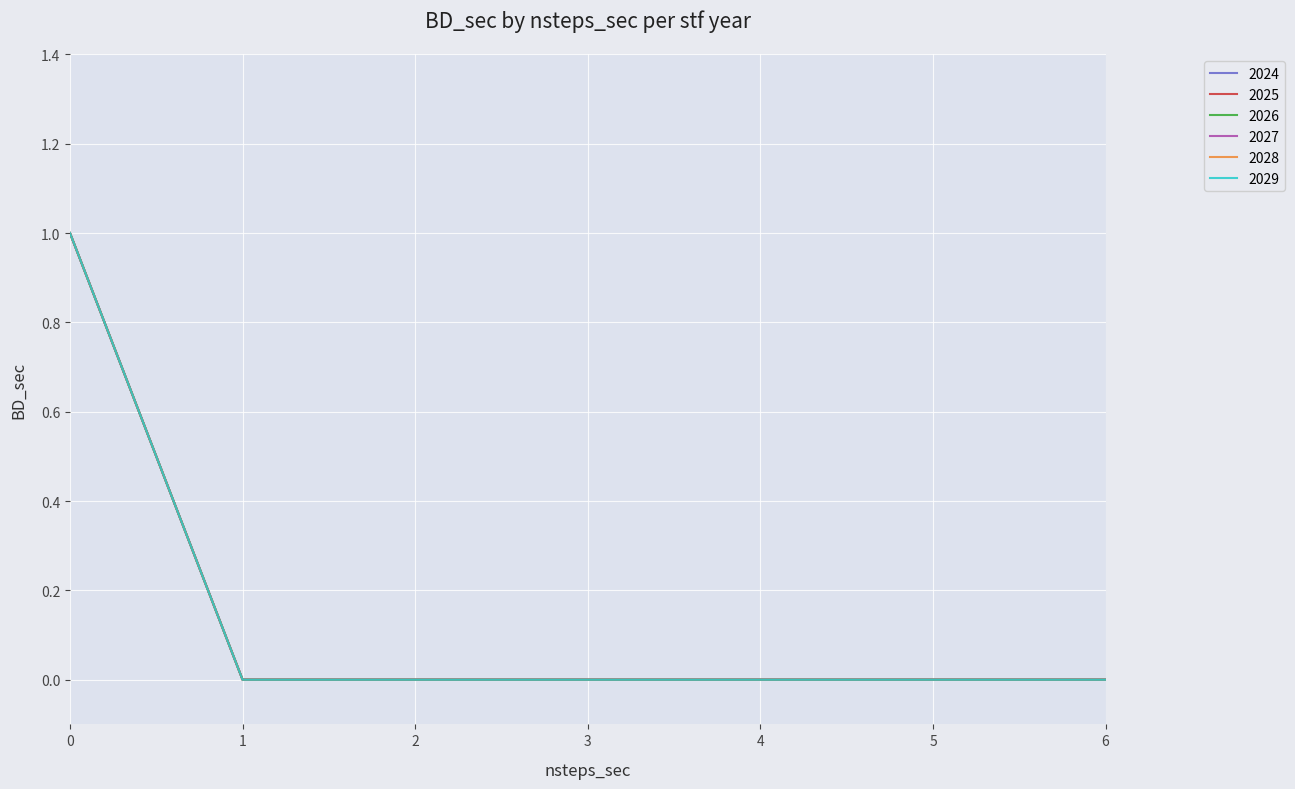

Where is 2028 nearest to the value 0?

1